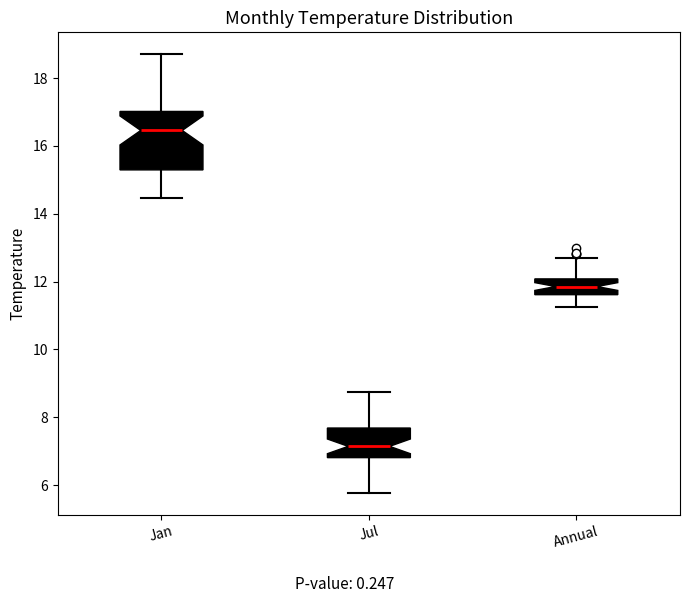

Which box has the highest median line?

Jan